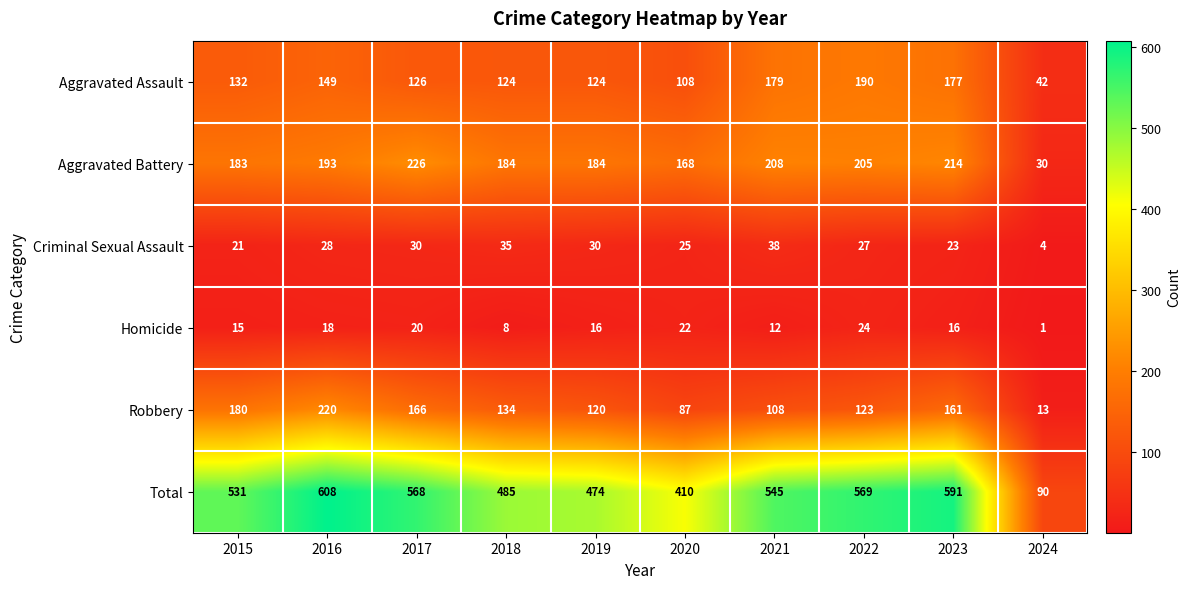

What is the highest value of the Robbery series?

220